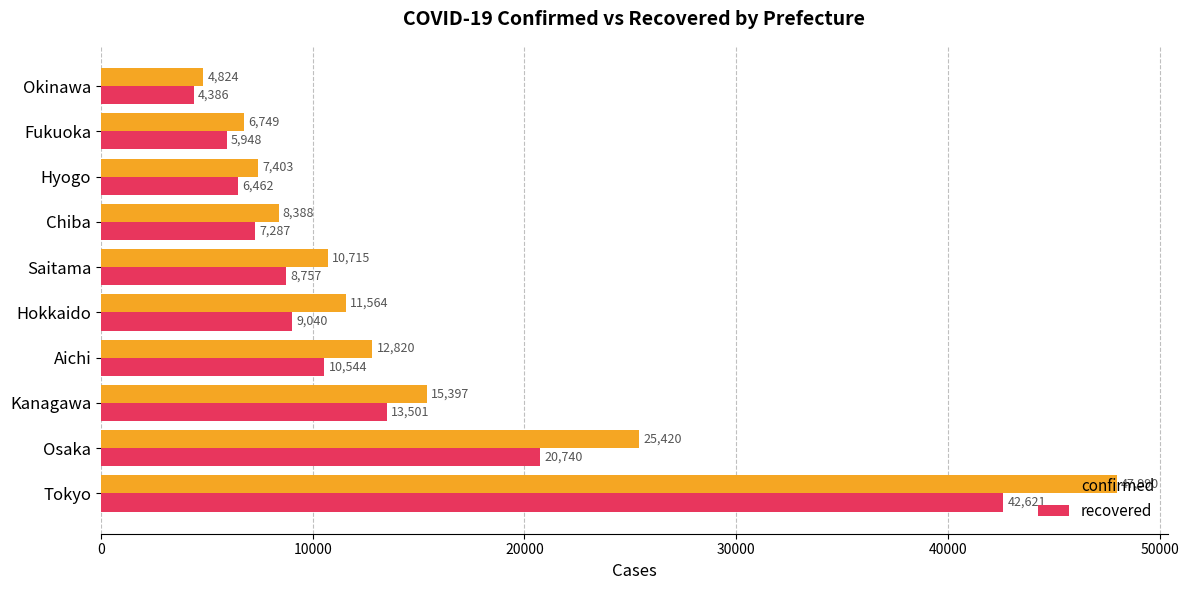

Which series has the largest total across all categories?

confirmed